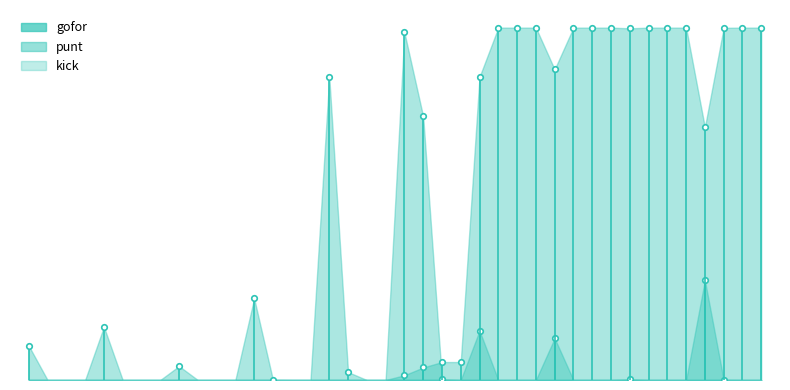

Which series has the largest total across all categories?

punt